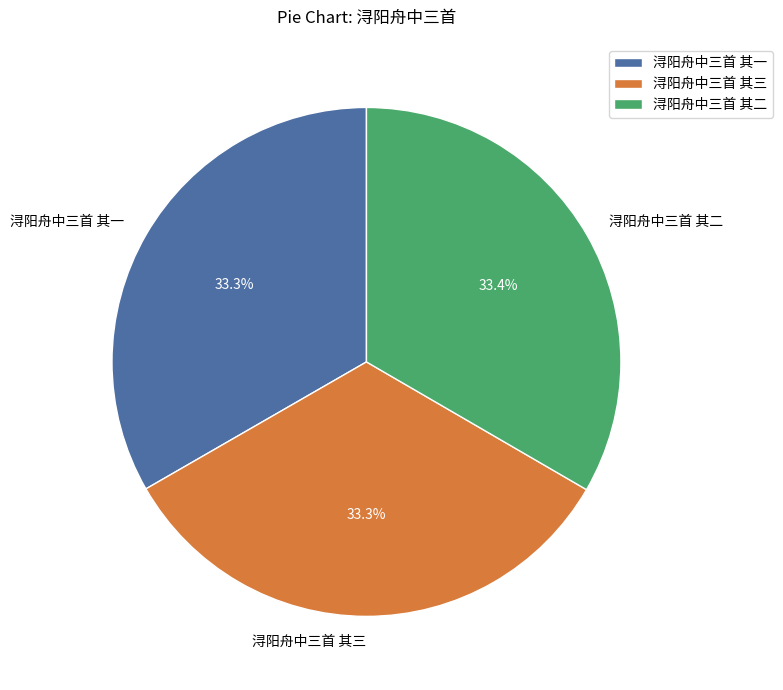

Does 浔阳舟中三首 其二 represent more than half of the total?

No